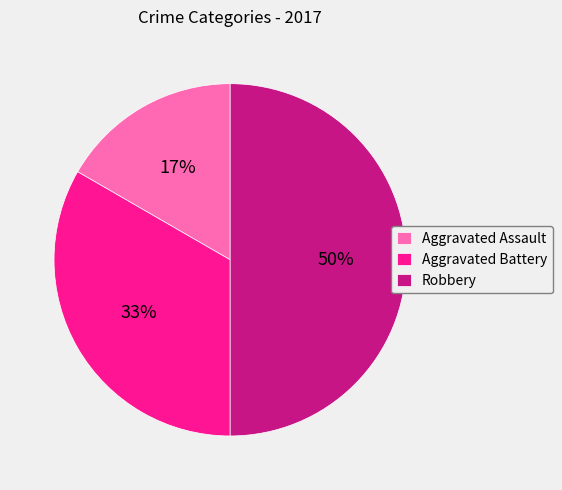

Does Aggravated Assault account for over 50% of the chart?

No